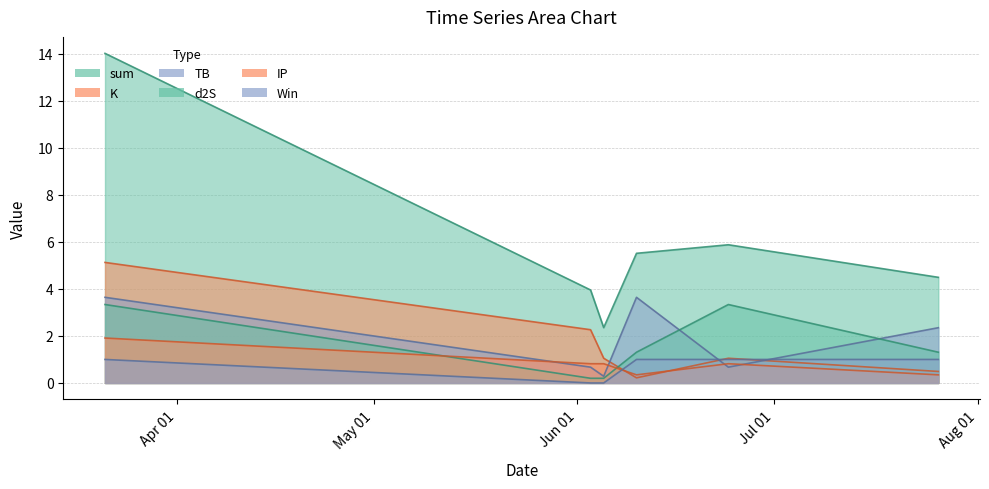

List the labels in order of d2S value, largest first.

2022-03-21, 2022-06-24, 2022-06-10, 2022-07-26, 2022-06-03, 2022-06-05